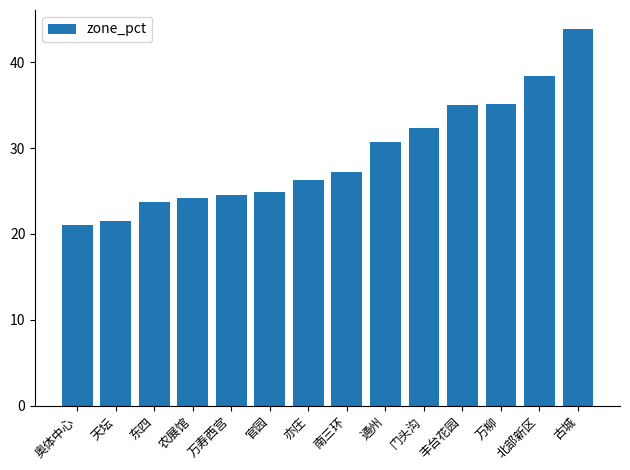

Approximately how many times larger is the value at 门头沟 compared to 北部新区?

0.8